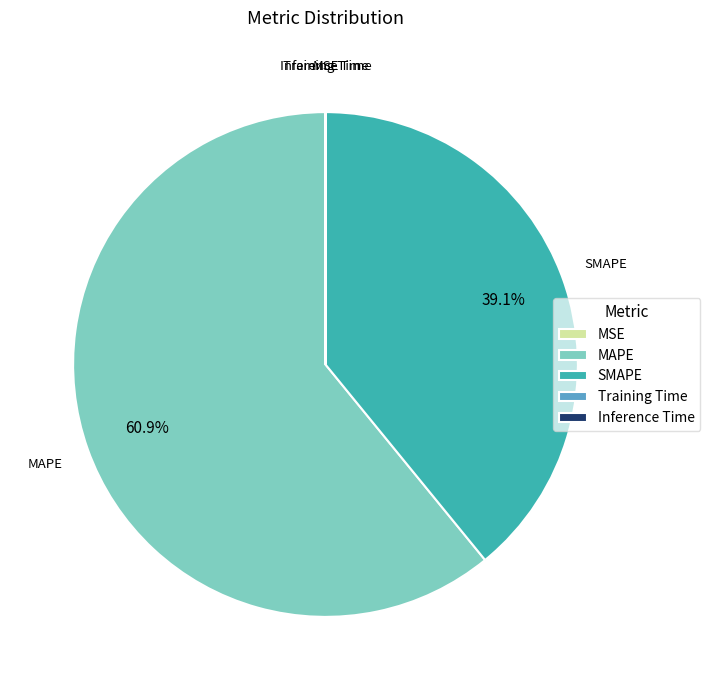

What is the largest slice in the pie chart?

MAPE